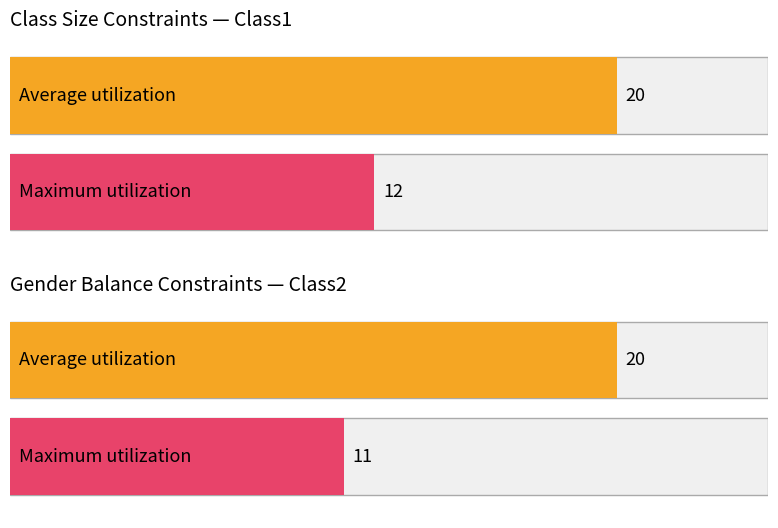

What is the value of the Maximum utilization bar at the 1st from the left?

12